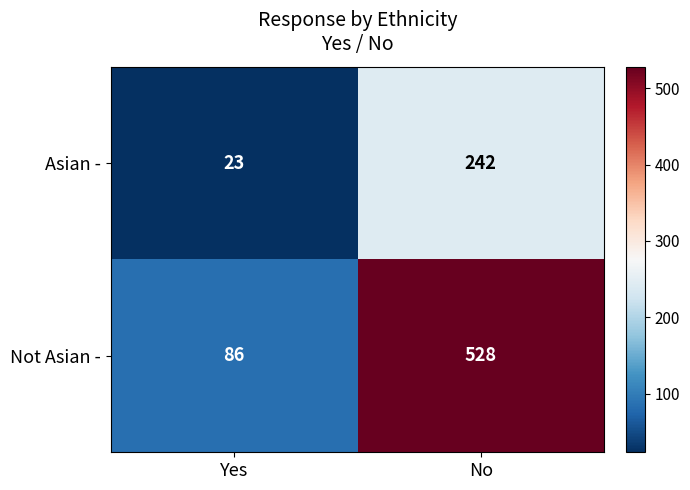

Which series has the largest total across all categories?

Not Asian -